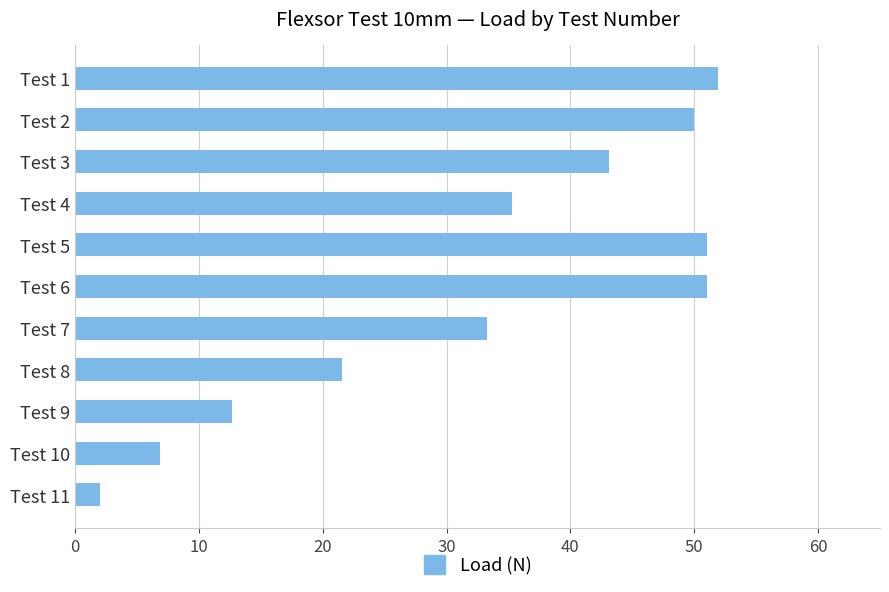

Between Test 5 and Test 11, which is larger?

Test 5